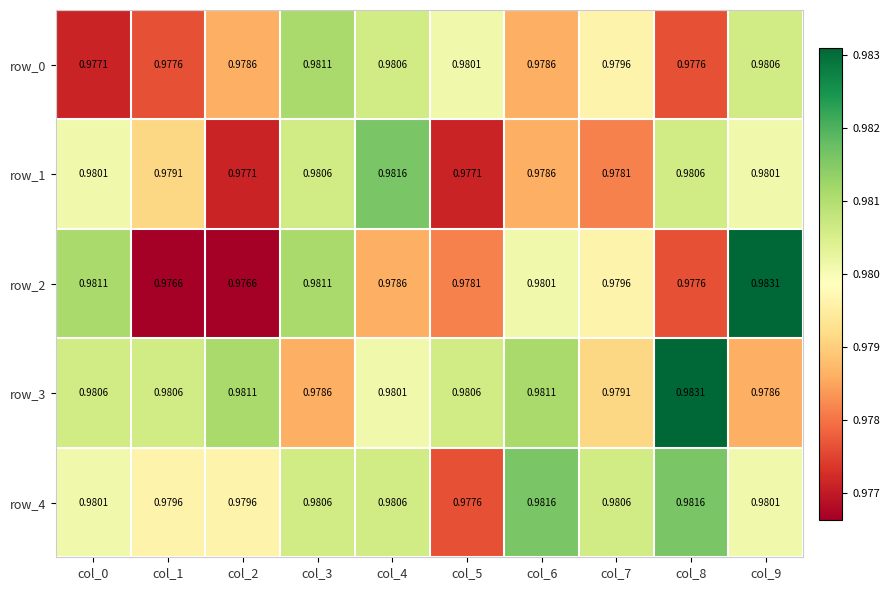

Is the value of row_3 at col_9 greater than the value of row_4 at col_2?

No